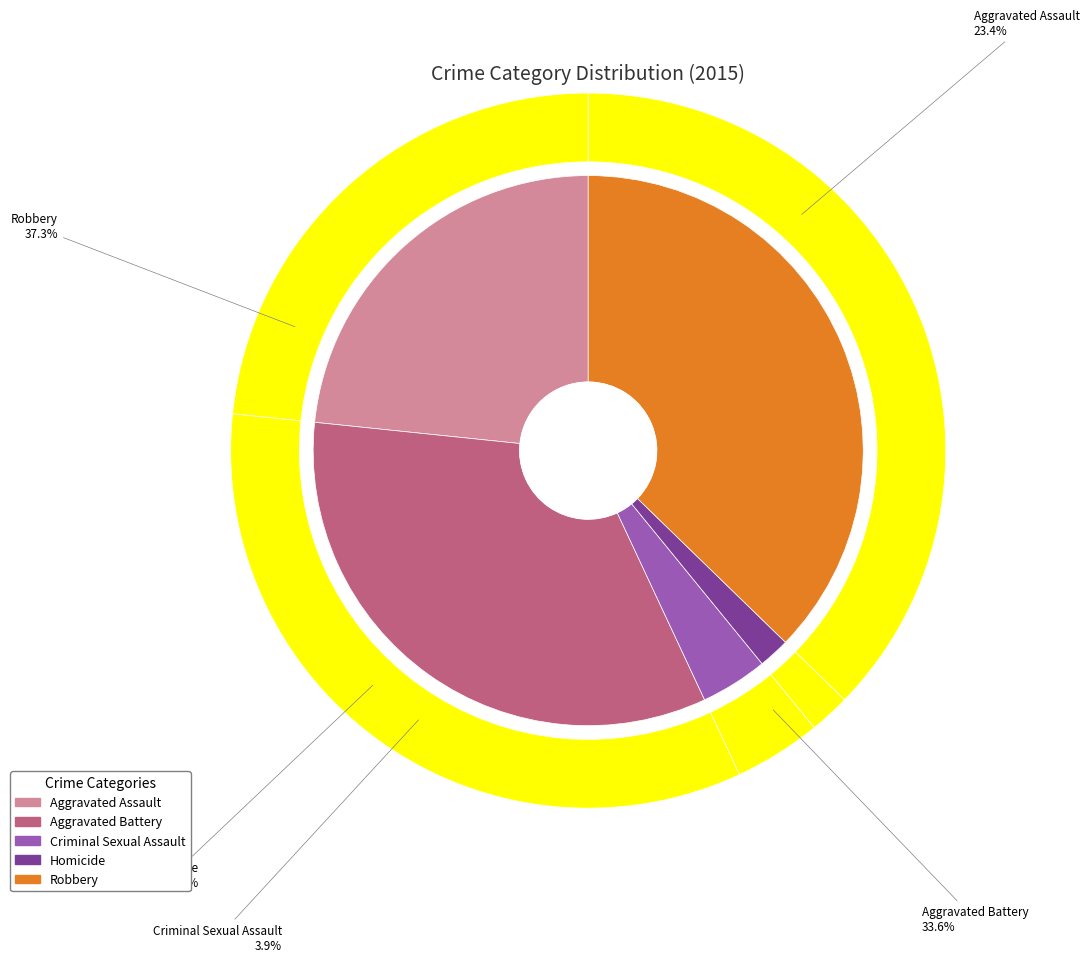

Is the sum of Aggravated Assault and Robbery greater than half?

Yes